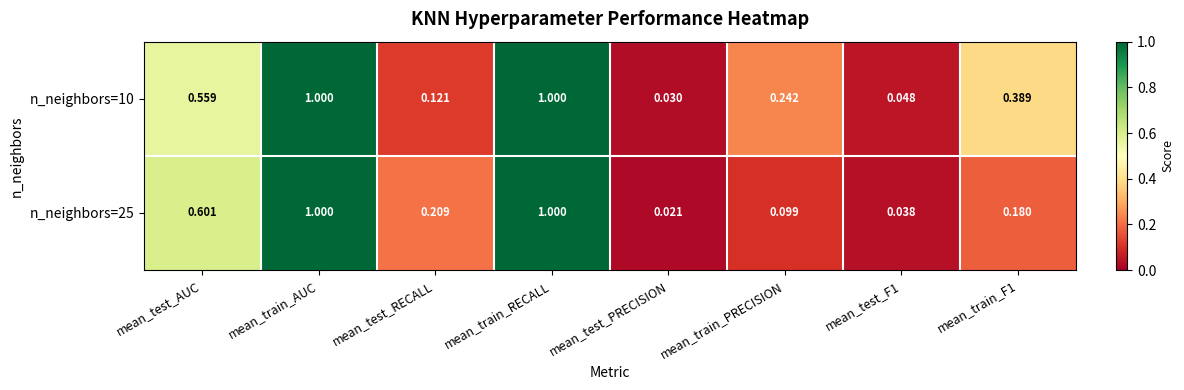

What is the total value across all series at mean_test_AUC?

1.2